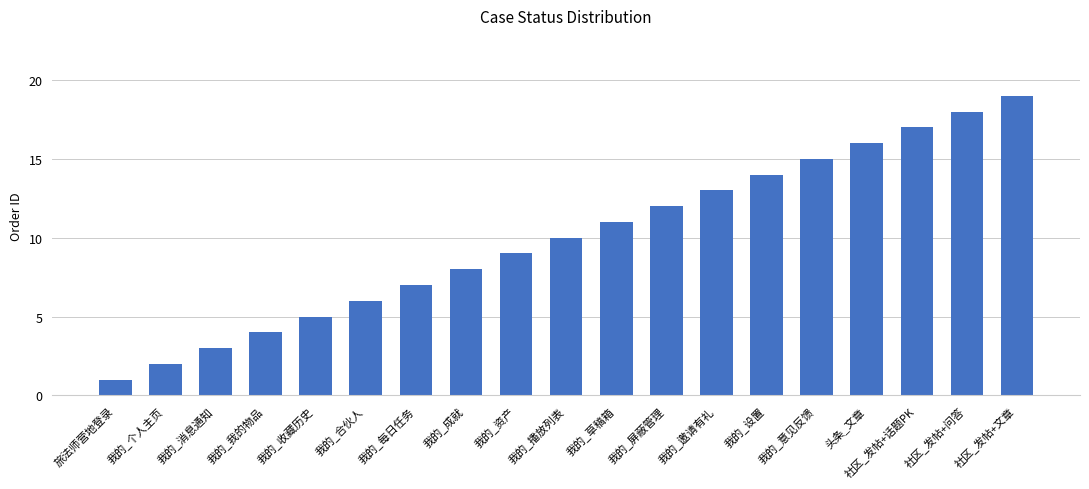

True or false: the data shows 7 at 我的_每日任务.

True